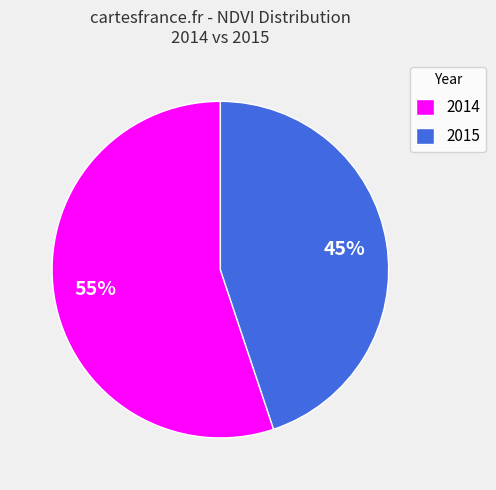

What percentage is the 2015 slice, to the nearest percent?

45%